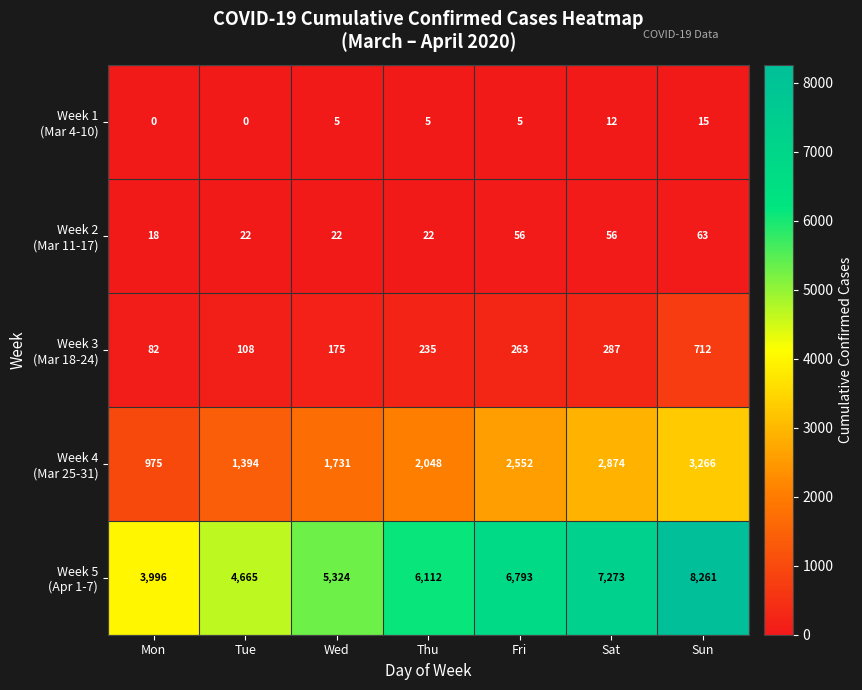

At which category is the sum across all series the highest?

Sun